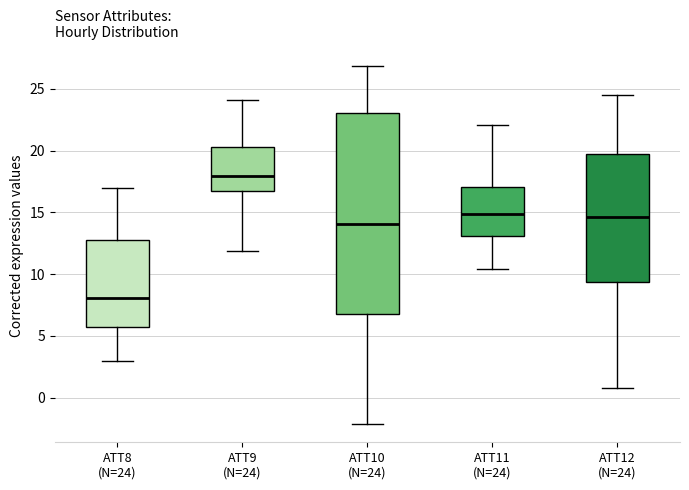

Reading left to right, read every box against the y-axis: the position of its median line, the range the box covers, and the ends of its whiskers. The values are not printed on the chart, so give them approximately, as read against the axis.

ATT8 (N=24): median 8.0, box 5.5 to 13.0, whiskers 3.0 to 17.0
ATT9 (N=24): median 18.0, box 16.5 to 20.5, whiskers 12.0 to 24.0
ATT10 (N=24): median 14.0, box 6.5 to 23.0, whiskers -2.0 to 27.0
ATT11 (N=24): median 15.0, box 13.0 to 17.0, whiskers 10.5 to 22.0
ATT12 (N=24): median 14.5, box 9.5 to 19.5, whiskers 1.0 to 24.5